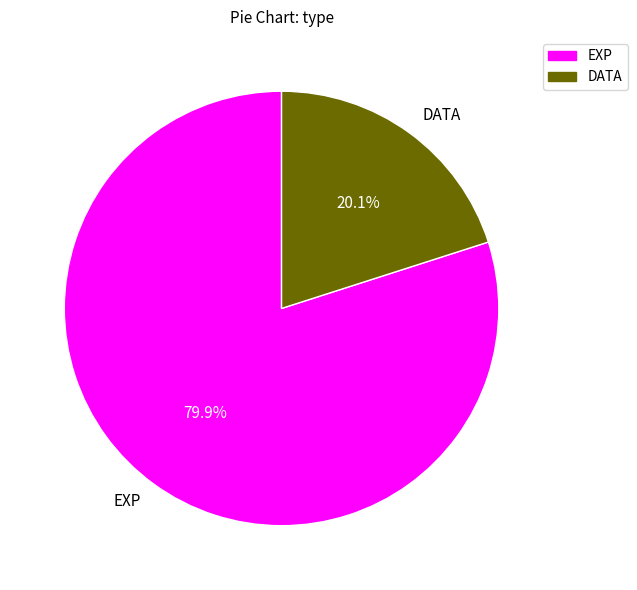

How many segments does this pie chart have?

2